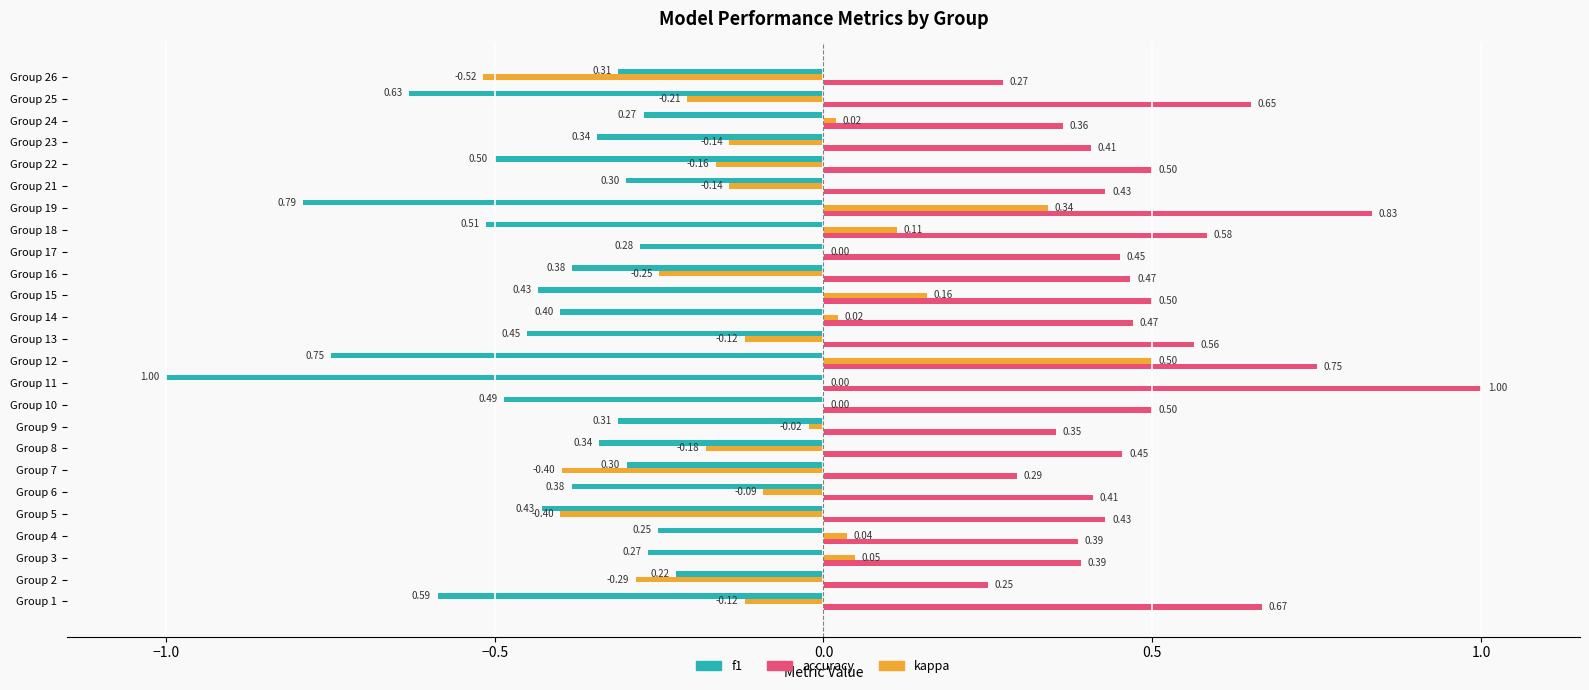

Which series has the largest total across all categories?

accuracy